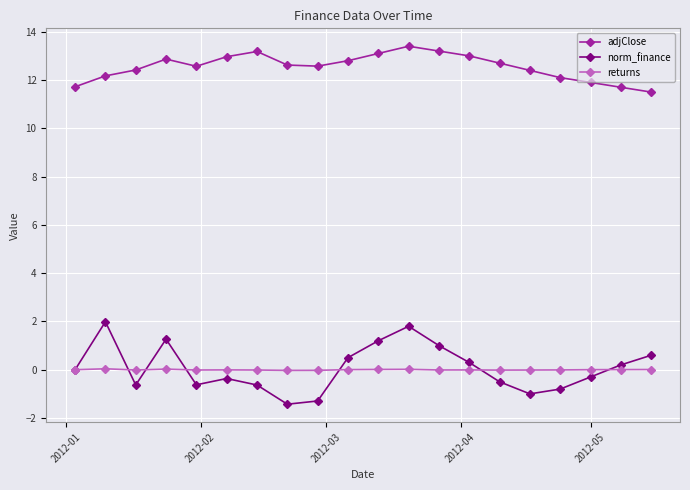

True or false: norm_finance and adjClose cross at least once.

False